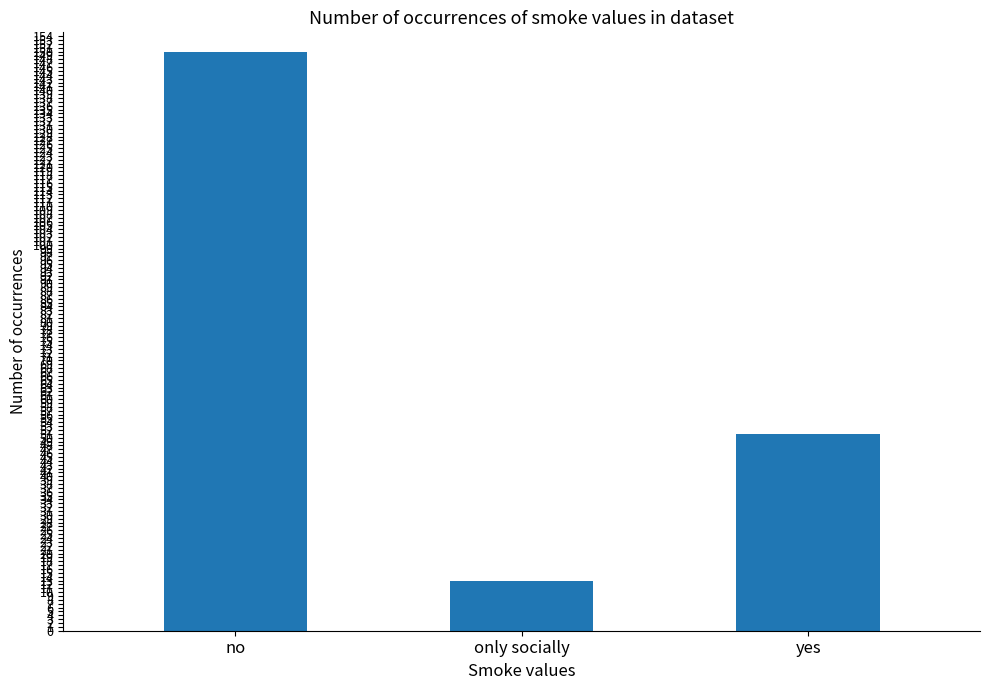

What is the greatest value displayed?

150